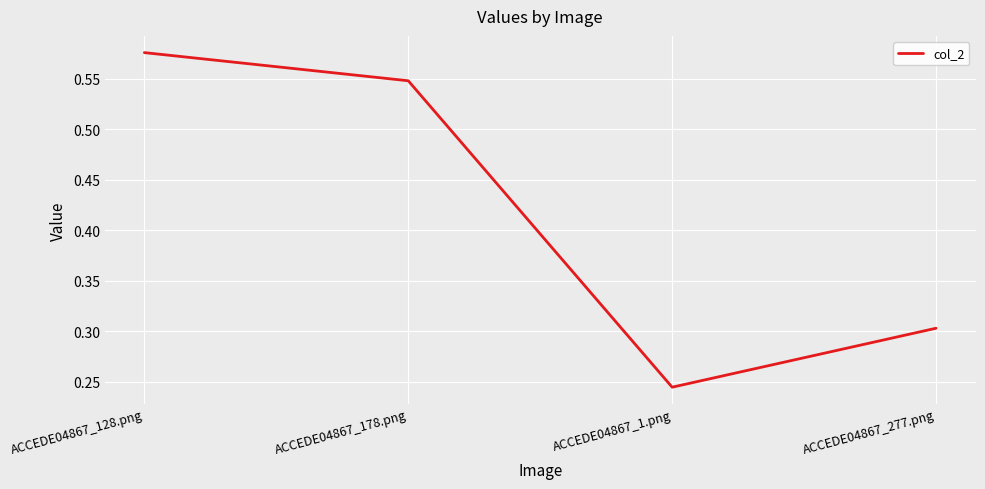

How many interior local valleys (lower than both neighbors) does the data have?

1